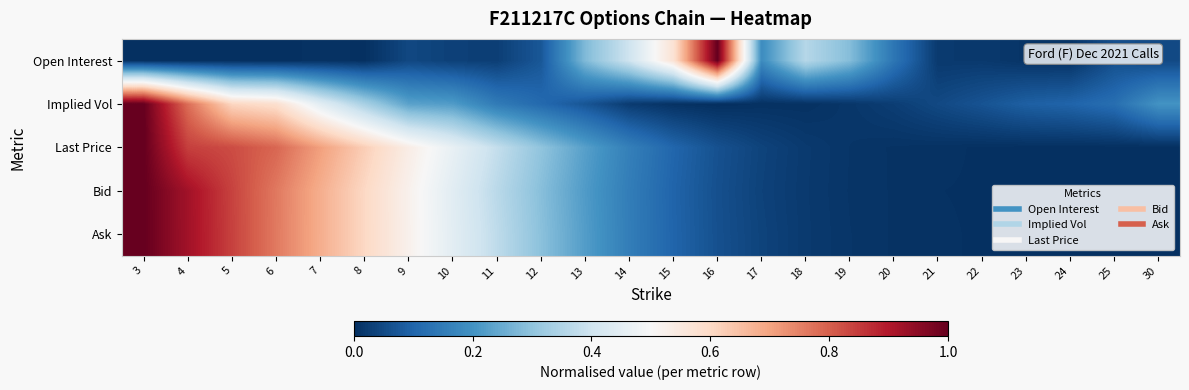

Reading left to right, extract all data points from this chart.

Open Interest: 3=0.0	4=0.0	5=0.0	6=0.0	7=0.0	8=0.0	9=0.0	10=0.0	11=0.0	12=0.1	13=0.3	14=0.4	15=0.6	16=1.0	17=0.2	18=0.4	19=0.3	20=0.1	21=0.0	22=0.0	23=0.0	24=0.0	25=0.1	30=0.0
Implied Vol: 3=1.0	4=0.8	5=0.6	6=0.6	7=0.4	8=0.3	9=0.2	10=0.2	11=0.1	12=0.1	13=0.1	14=0.0	15=0.0	16=0.0	17=0.0	18=0.0	19=0.0	20=0.0	21=0.0	22=0.1	23=0.1	24=0.1	25=0.1	30=0.2
Last Price: 3=1.0	4=0.8	5=0.8	6=0.8	7=0.7	8=0.6	9=0.5	10=0.5	11=0.4	12=0.3	13=0.2	14=0.2	15=0.1	16=0.1	17=0.0	18=0.0	19=0.0	20=0.0	21=0.0	22=0.0	23=0.0	24=0.0	25=0.0	30=0.0
Bid: 3=1.0	4=0.9	5=0.8	6=0.8	7=0.7	8=0.6	9=0.5	10=0.4	11=0.4	12=0.3	13=0.2	14=0.2	15=0.1	16=0.1	17=0.0	18=0.0	19=0.0	20=0.0	21=0.0	22=0.0	23=0.0	24=0.0	25=0.0	30=0.0
Ask: 3=1.0	4=0.9	5=0.8	6=0.8	7=0.7	8=0.6	9=0.5	10=0.4	11=0.4	12=0.3	13=0.2	14=0.2	15=0.1	16=0.1	17=0.0	18=0.0	19=0.0	20=0.0	21=0.0	22=0.0	23=0.0	24=0.0	25=0.0	30=0.0